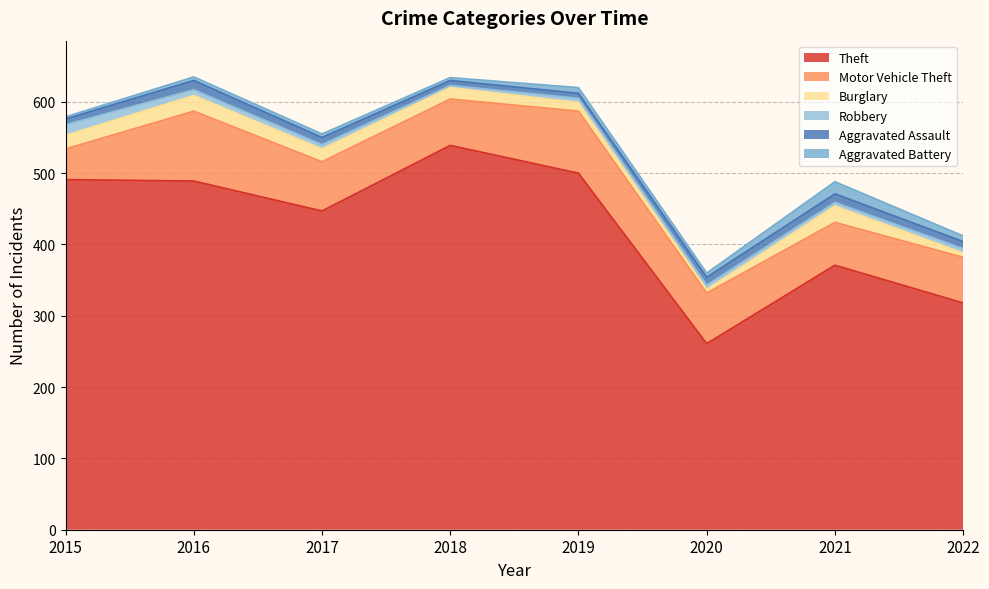

What is the value of the Theft point at the 3rd from the left?

447